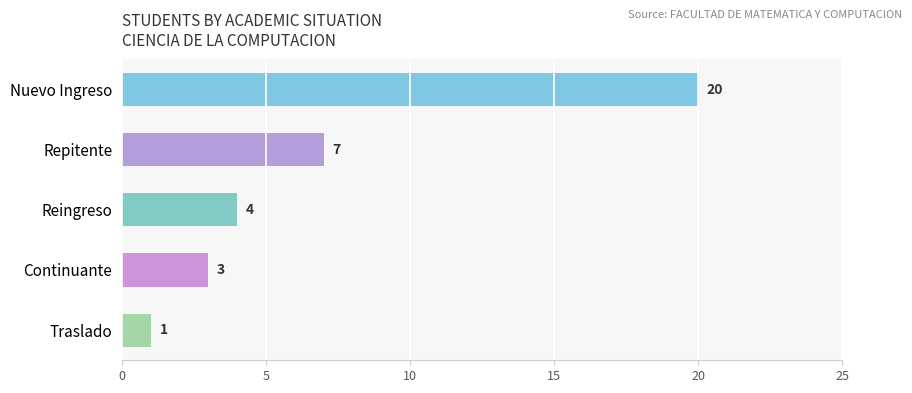

What is the difference between the maximum and minimum values?

19